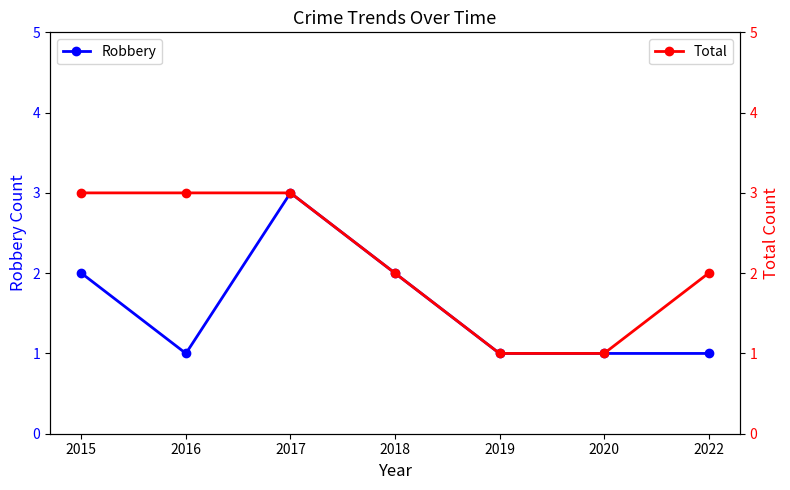

At which category does the chart reach its minimum across all series?

2016